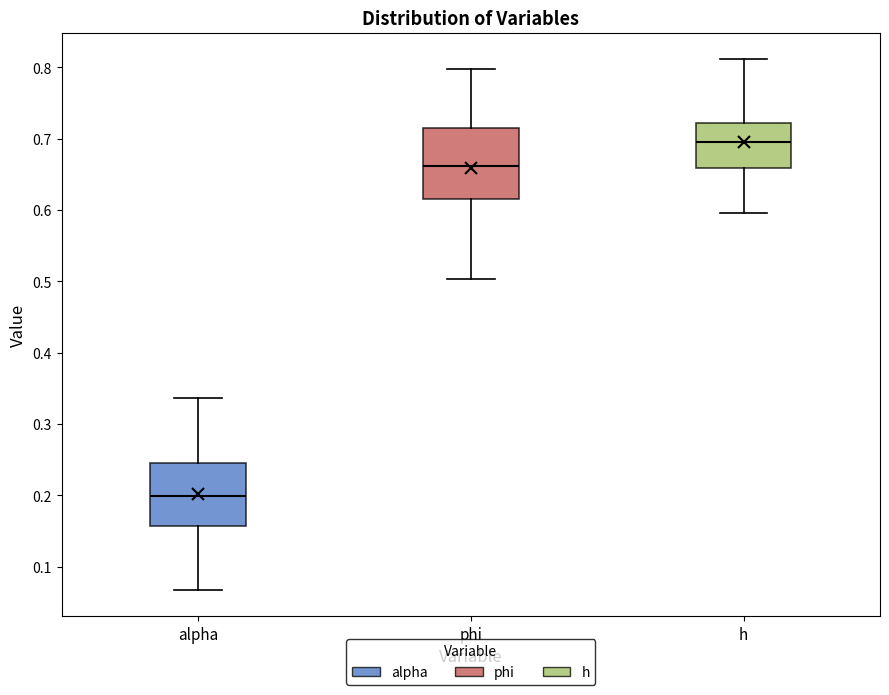

Which box's median line is the lowest?

alpha